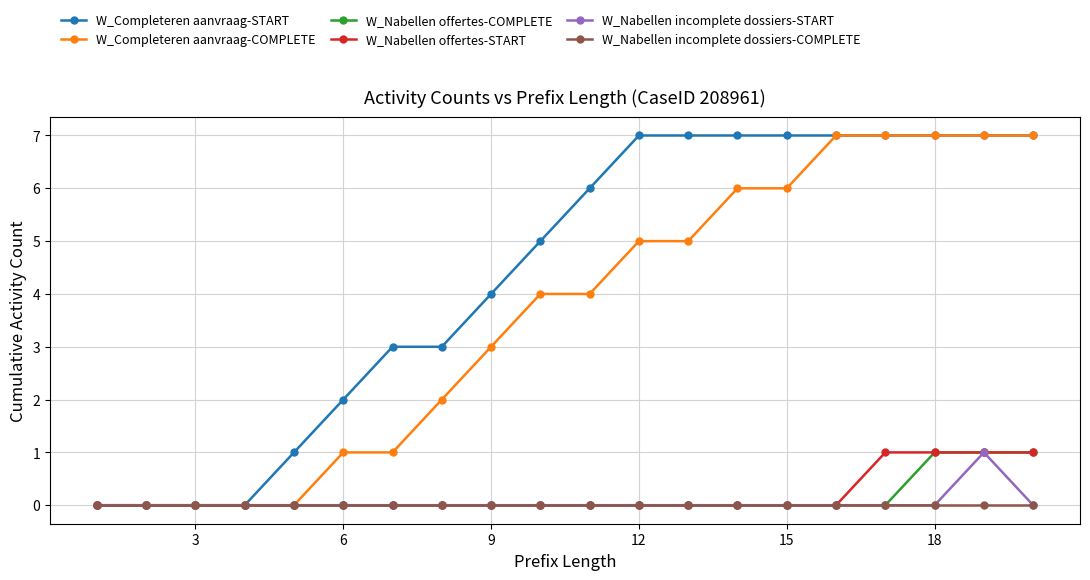

Which series has the largest total across all categories?

W_Completeren aanvraag-START